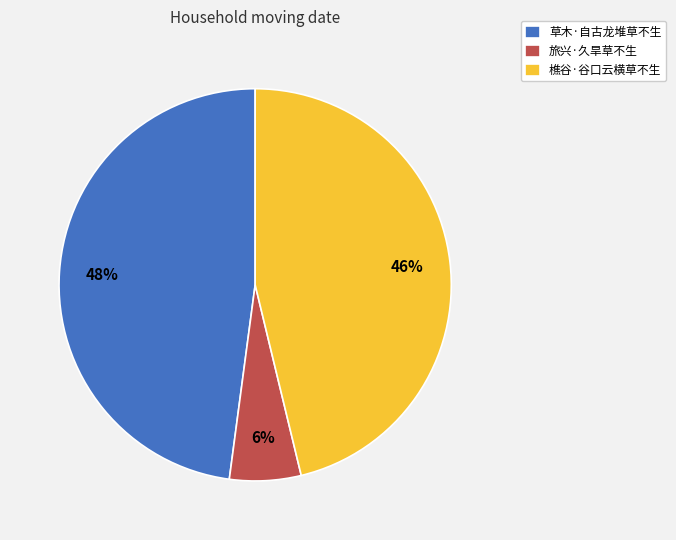

Combined, do 樵谷·谷口云横草不生 and 旅兴·久旱草不生 account for over 50%?

Yes